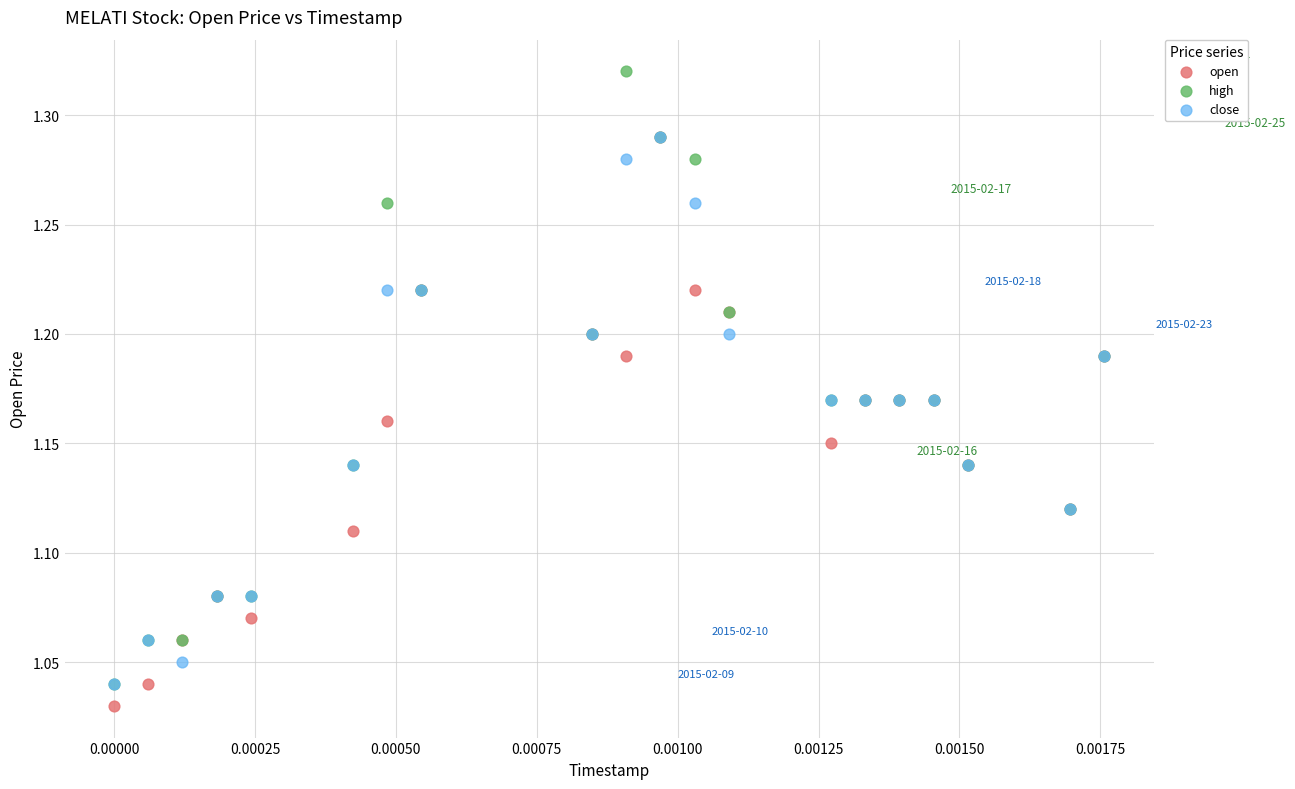

What are all the series names shown in the legend?

open, high, close